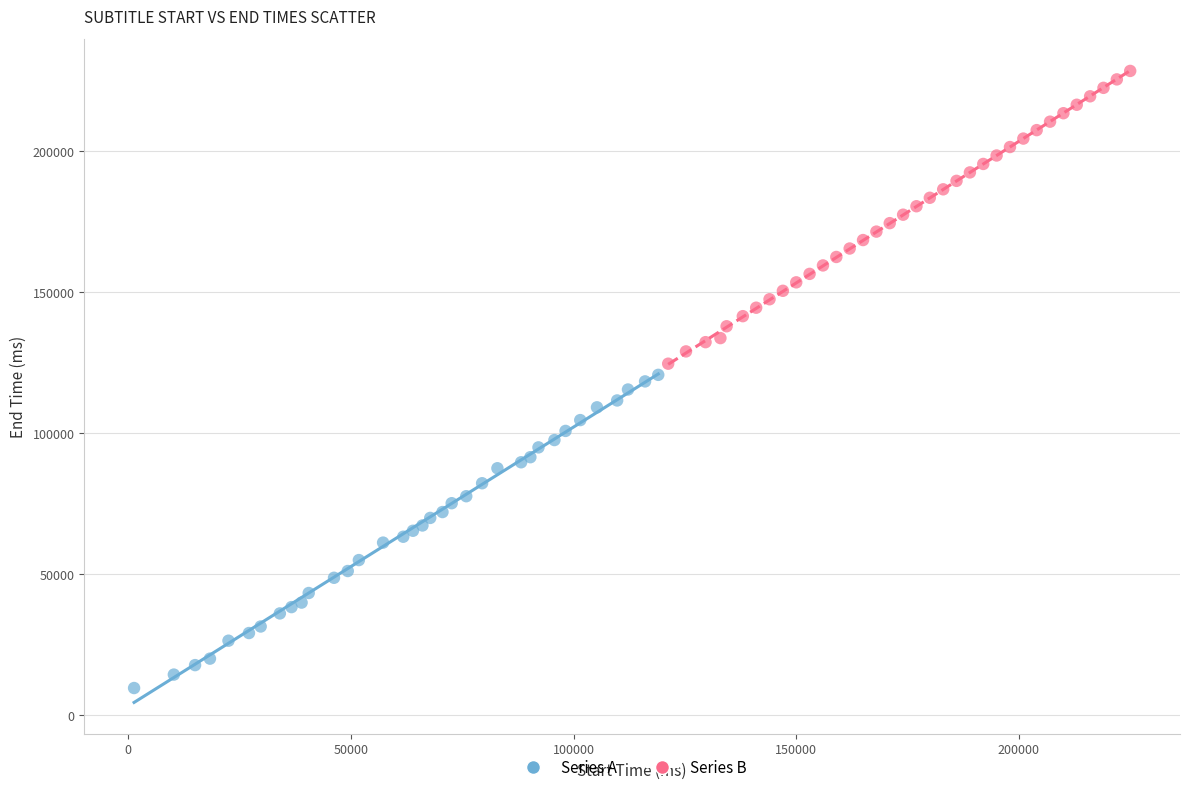

Which series has the widest spread of Y values?

Series A